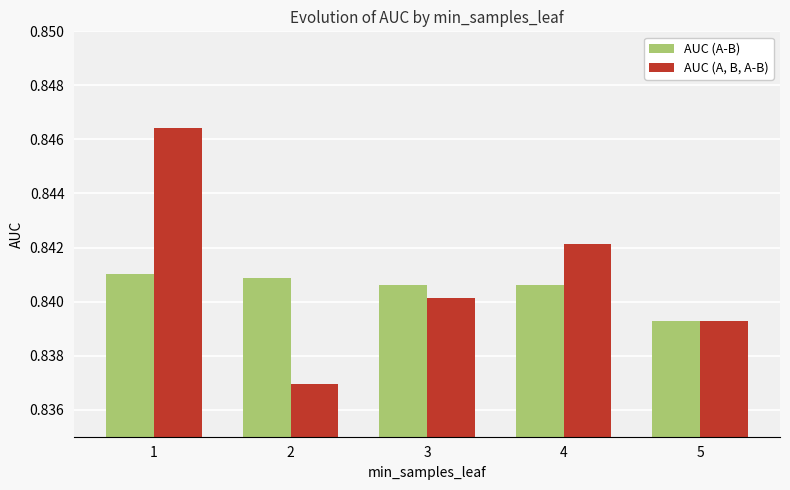

Which series has the widest spread of values?

AUC (A, B, A-B)